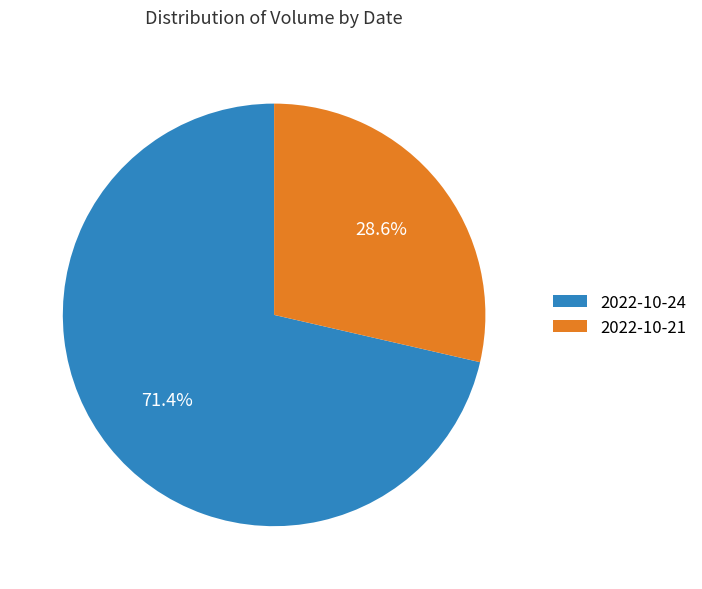

What is the ratio of the value at 2022-10-21 to the value at 2022-10-24?

0.4